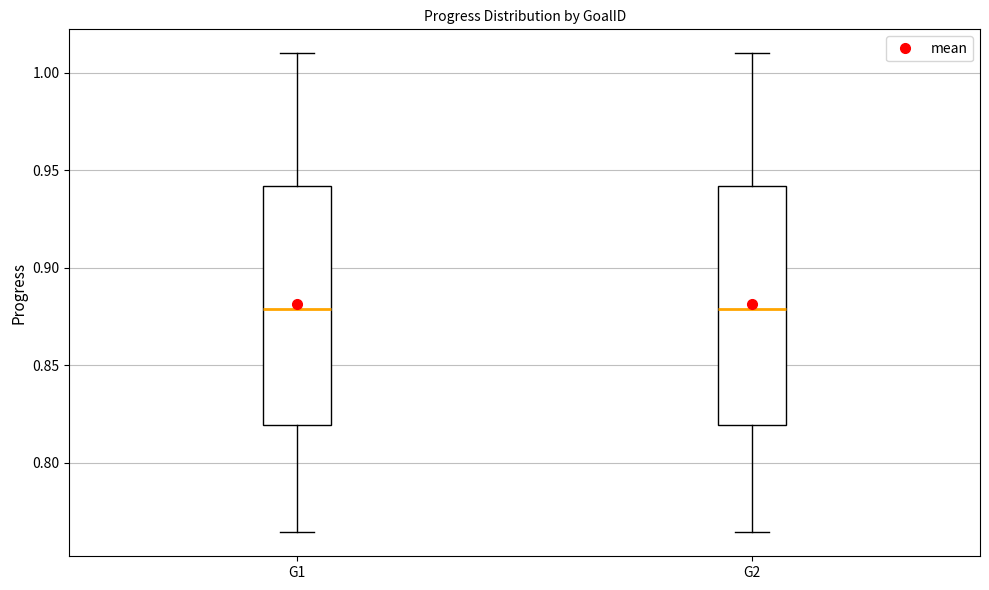

Reading left to right, transcribe this box plot: for each box, give where its median line is, the range the box spans, and where its two whiskers end, as read against the y-axis. The values are not printed on the chart, so give them approximately, as read against the axis.

G1: median 0.880, box 0.820 to 0.940, whiskers 0.765 to 1.010
G2: median 0.880, box 0.820 to 0.940, whiskers 0.765 to 1.010